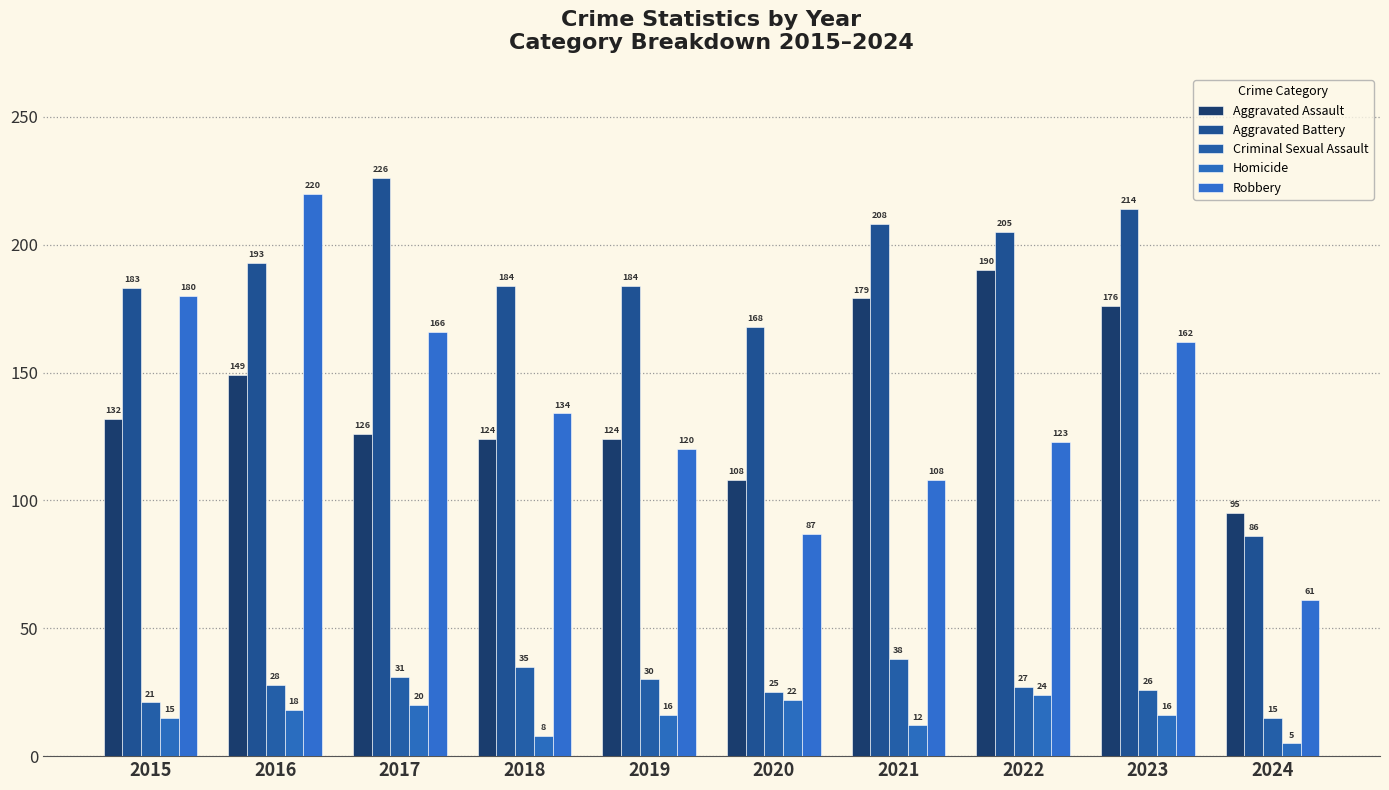

Reading left to right, transcribe all the data shown in this chart.

Aggravated Assault: 2015=132	2016=149	2017=126	2018=124	2019=124	2020=108	2021=179	2022=190	2023=176	2024=95
Aggravated Battery: 2015=183	2016=193	2017=226	2018=184	2019=184	2020=168	2021=208	2022=205	2023=214	2024=86
Criminal Sexual Assault: 2015=21	2016=28	2017=31	2018=35	2019=30	2020=25	2021=38	2022=27	2023=26	2024=15
Homicide: 2015=15	2016=18	2017=20	2018=8	2019=16	2020=22	2021=12	2022=24	2023=16	2024=5
Robbery: 2015=180	2016=220	2017=166	2018=134	2019=120	2020=87	2021=108	2022=123	2023=162	2024=61